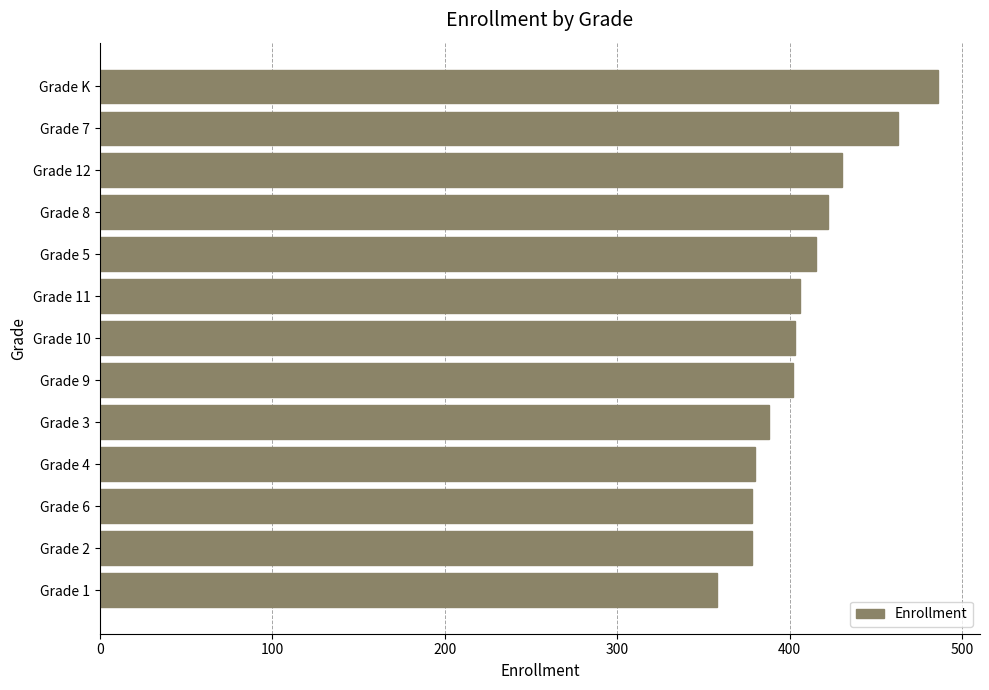

Which label corresponds to the largest value in the chart?

Grade K